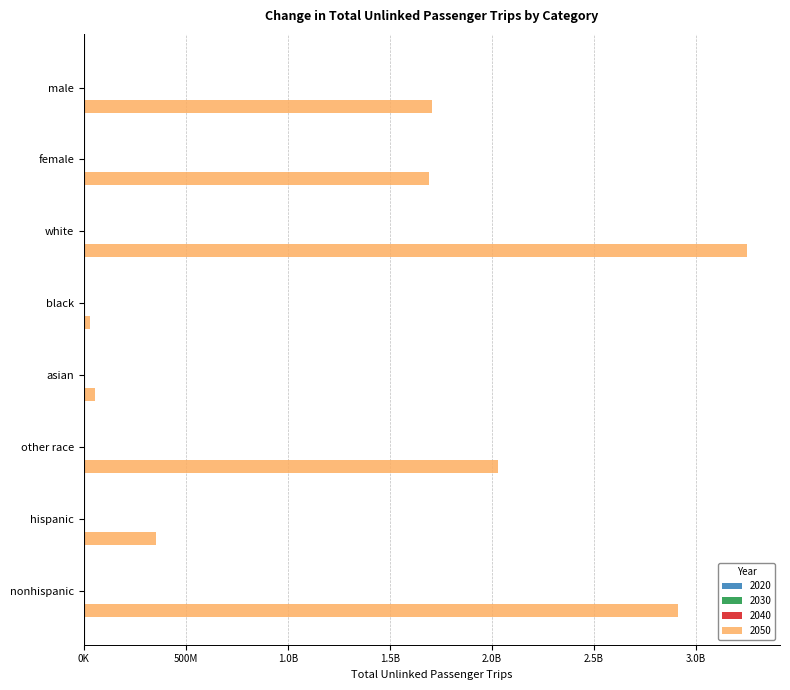

What is the label of the 5th bar from the left?

asian